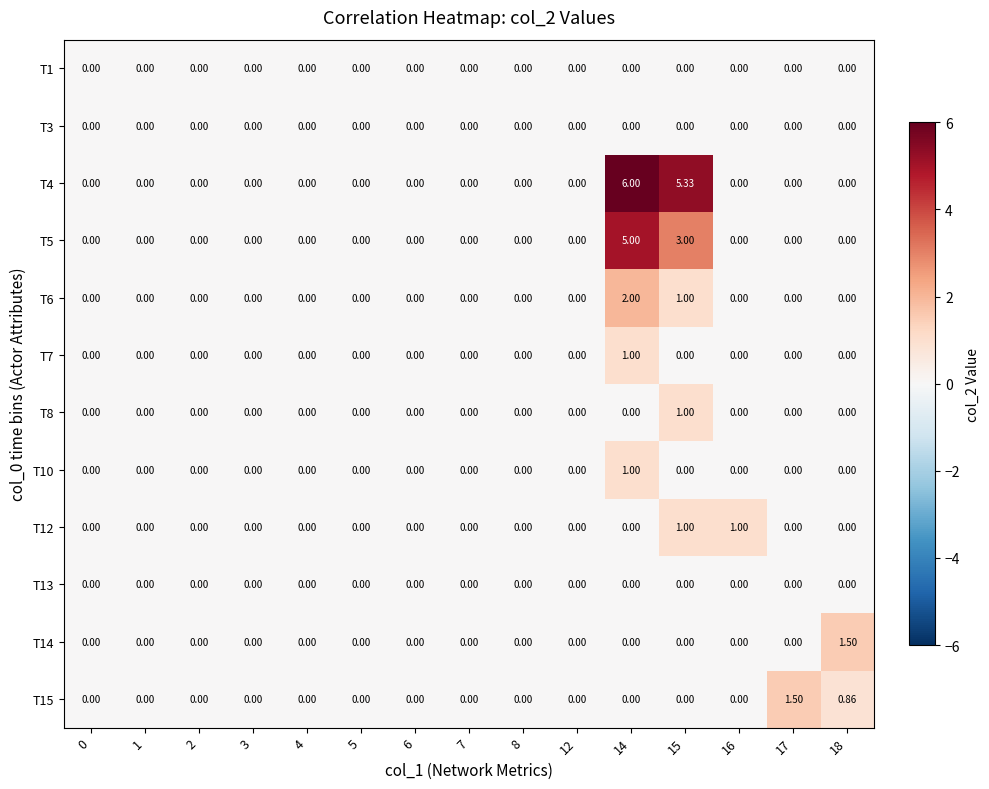

How many distinct data groups are displayed?

12